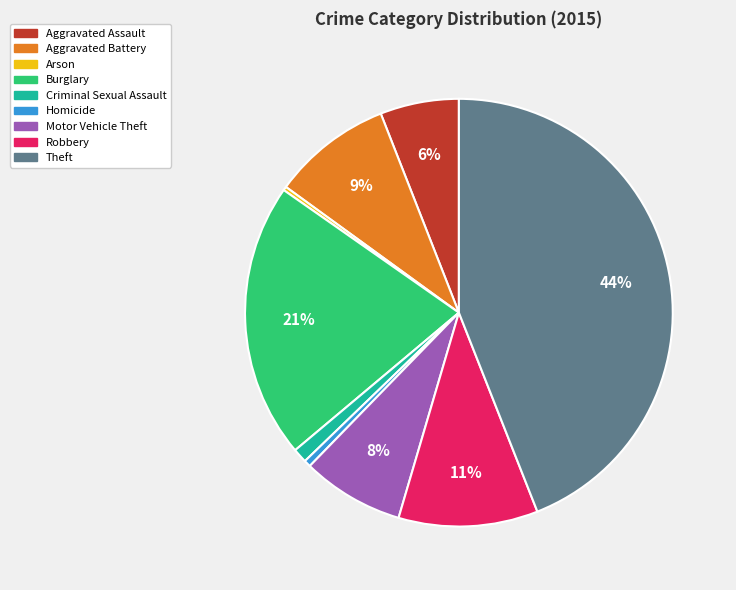

The Motor Vehicle Theft slice represents 17% of the pie. True or false?

False